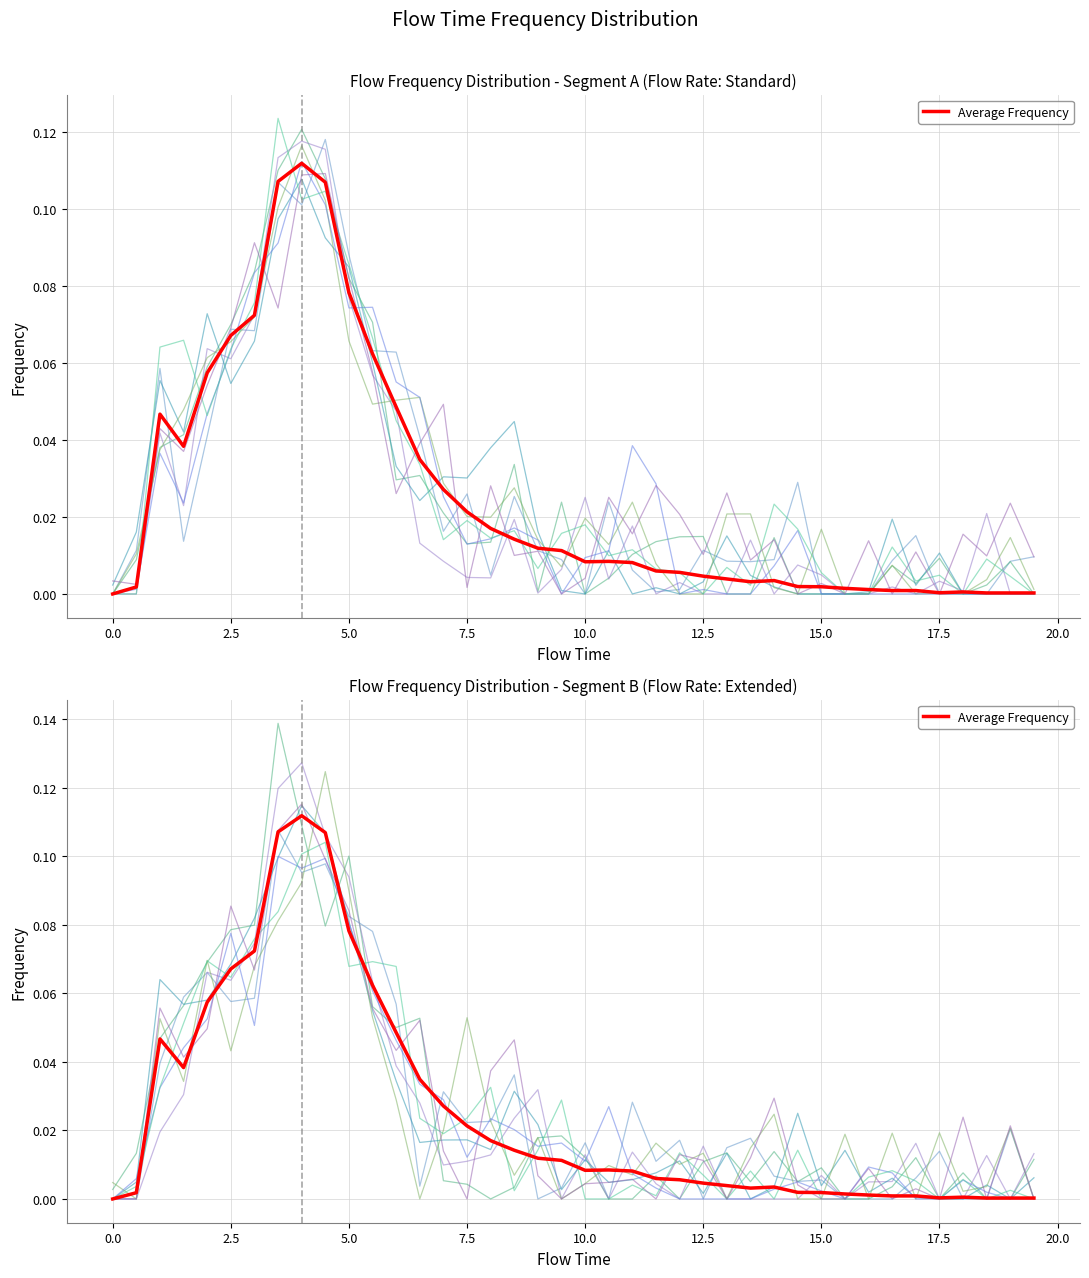

Reading left to right, list all the values displayed in this chart.

0.0	0.0	0.0	0.0	0.1	0.1	0.1	0.1	0.1	0.1	0.1	0.1	0.0	0.0	0.0	0.0	0.0	0.0	0.0	0.0	0.0	0.0	0.0	0.0	0.0	0.0	0.0	0.0	0.0	0.0	0.0	0.0	0.0	0.0	0.0	0.0	0.0	0.0	0.0	0.0